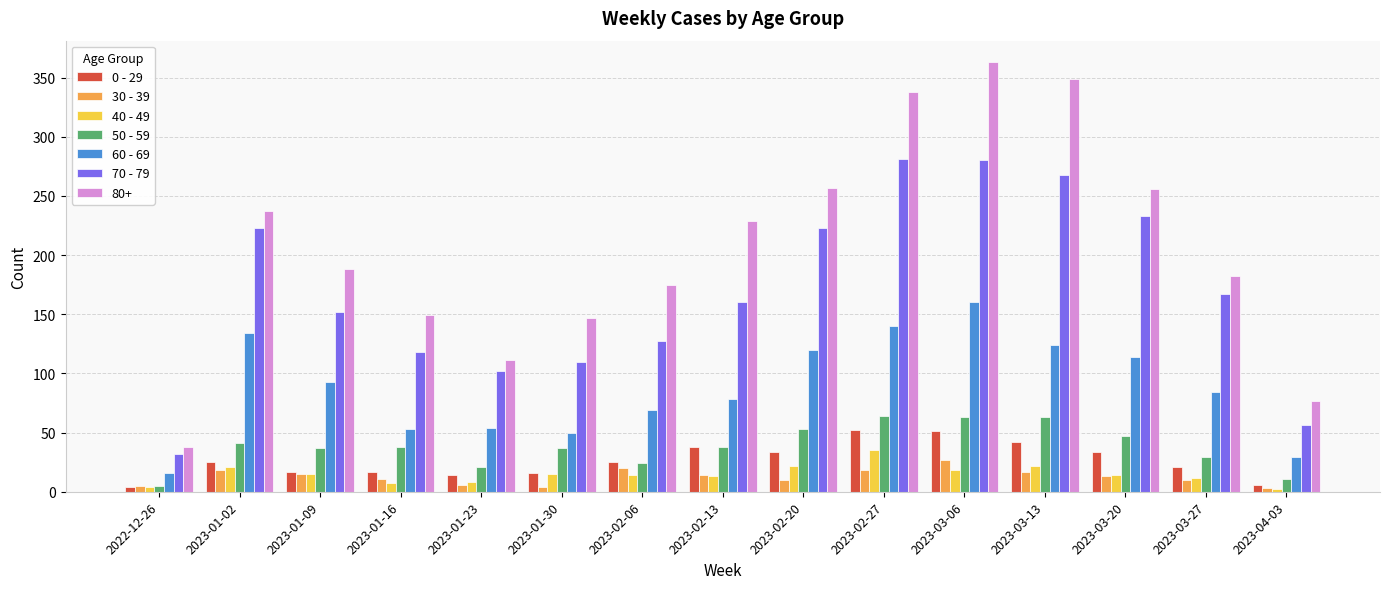

Which series has the largest range (max minus min)?

80+